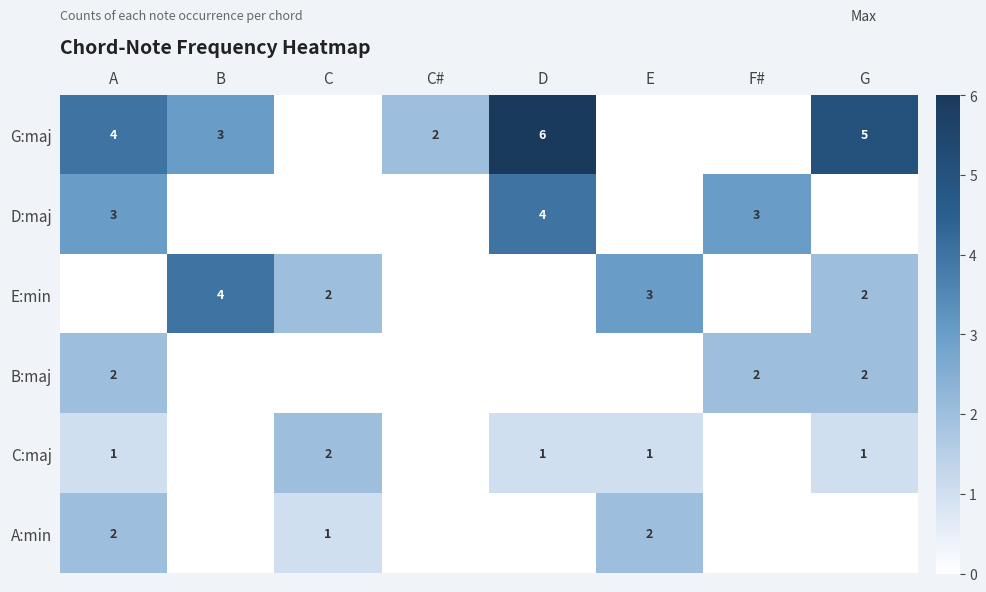

Is it true that G:maj equals 6 at A?

False